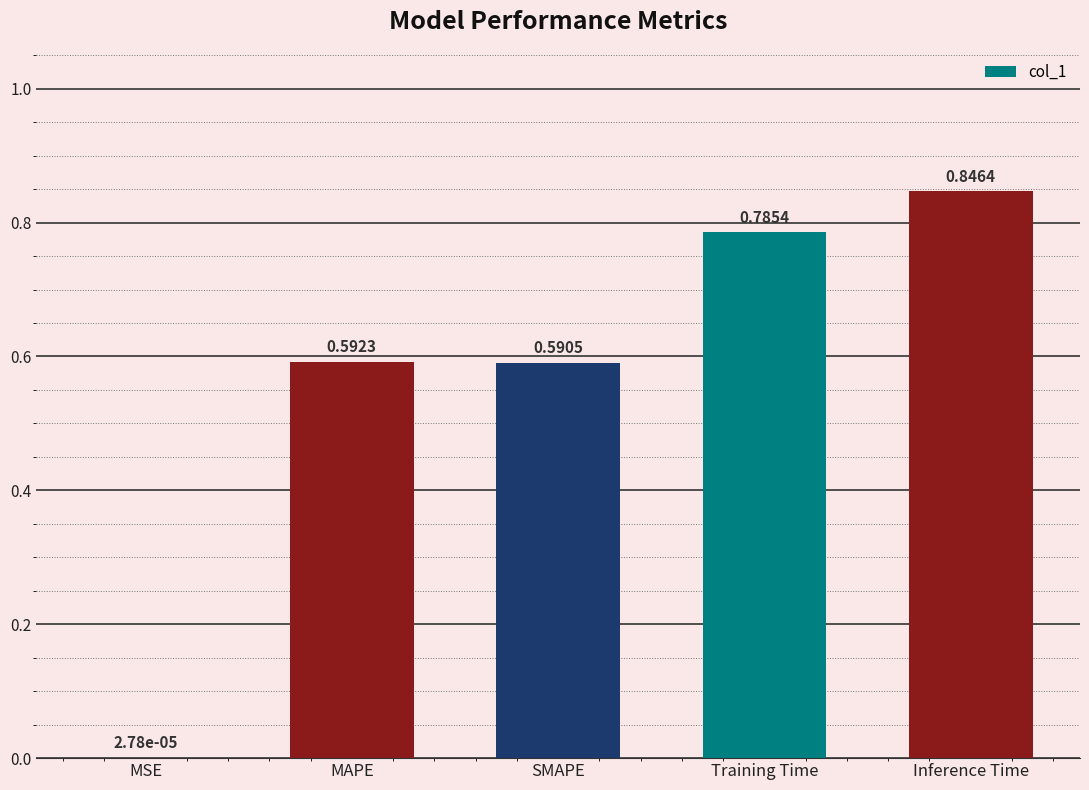

Which label corresponds to the largest value in the chart?

Inference Time